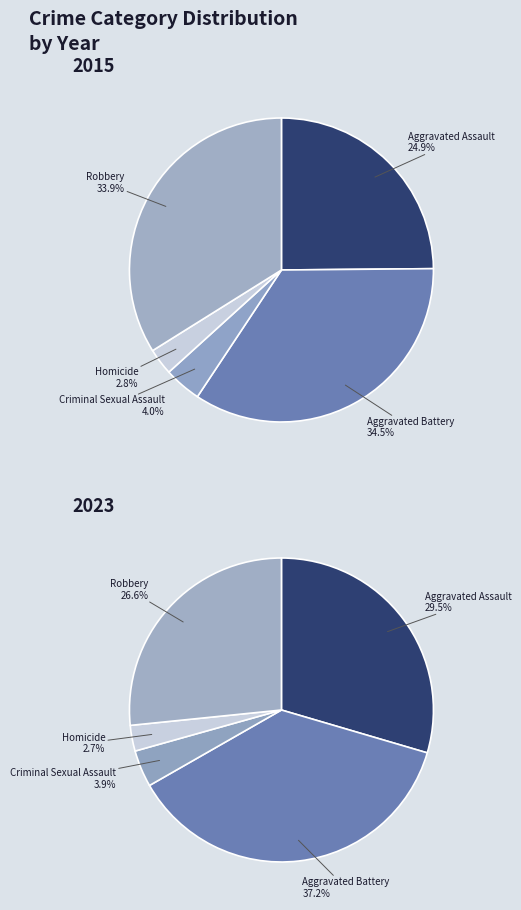

Is Aggravated Battery the majority of the pie?

No